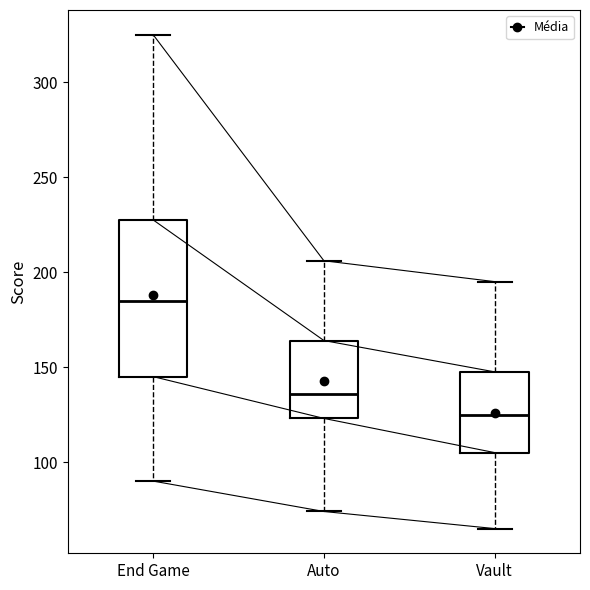

Which box has the highest median line?

End Game